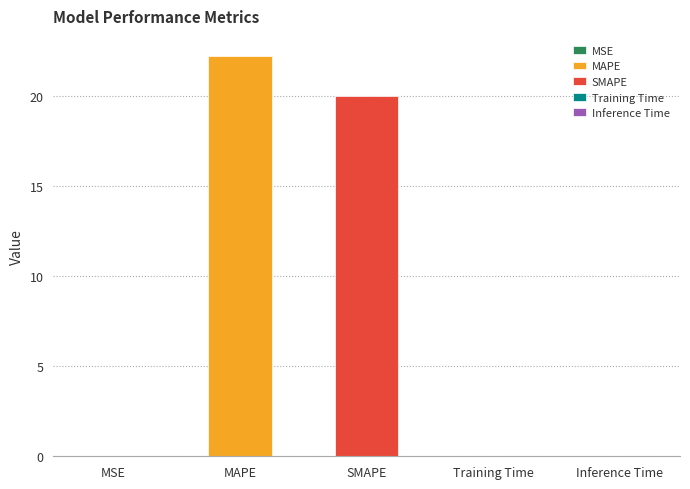

Reading left to right, what are all the values shown in this chart?

0.0	22.2	20.0	0.0	0.0